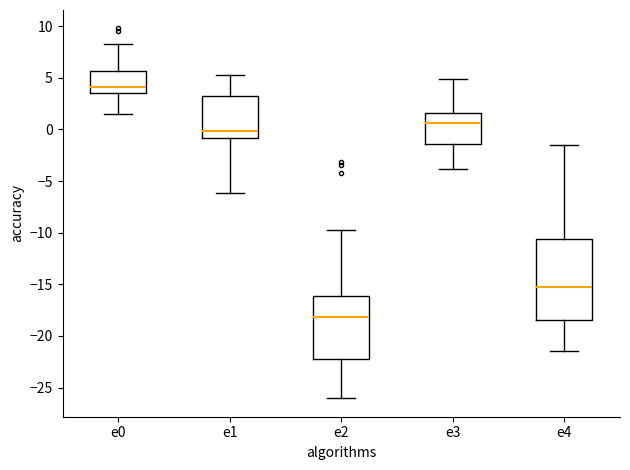

Which box's median line is the lowest?

e2